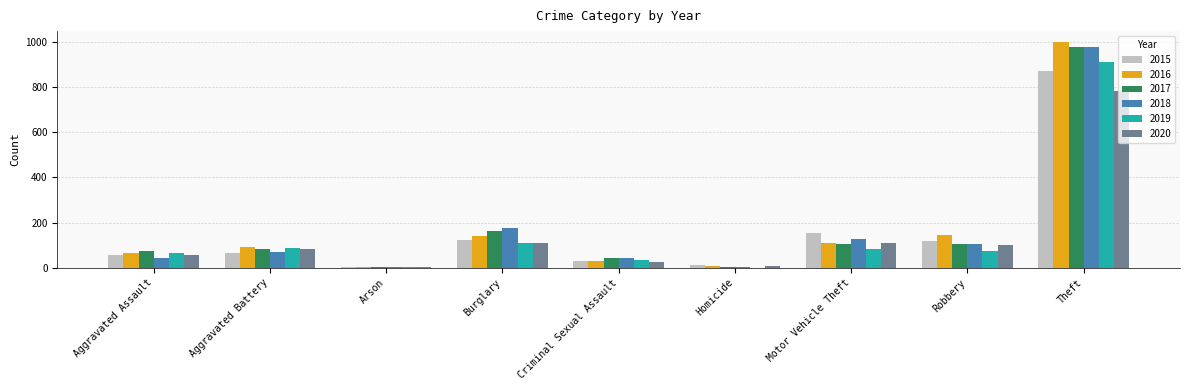

Which series has the widest spread of values?

2016